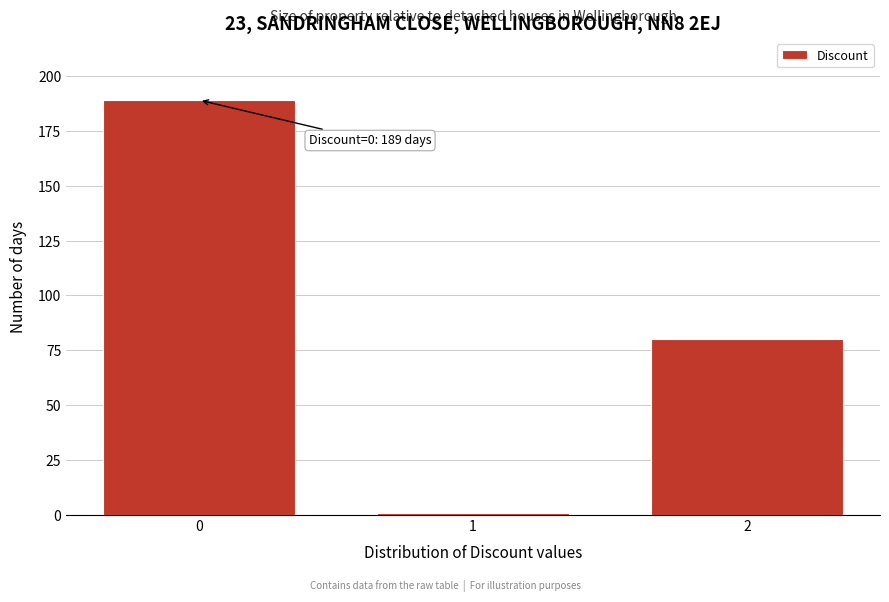

Over which range of the x-axis is the bar tallest?

-0.5 to 0.5